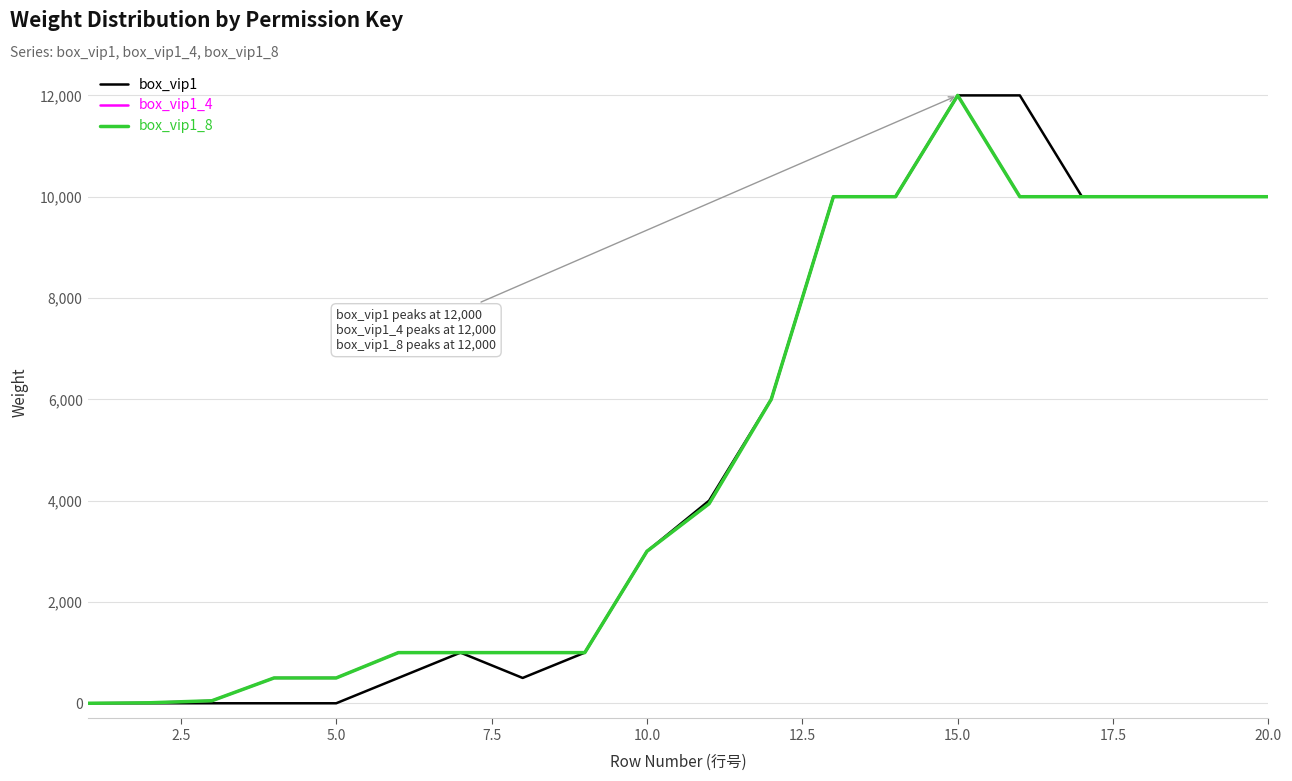

Is this an area chart (filled region under the line)?

No